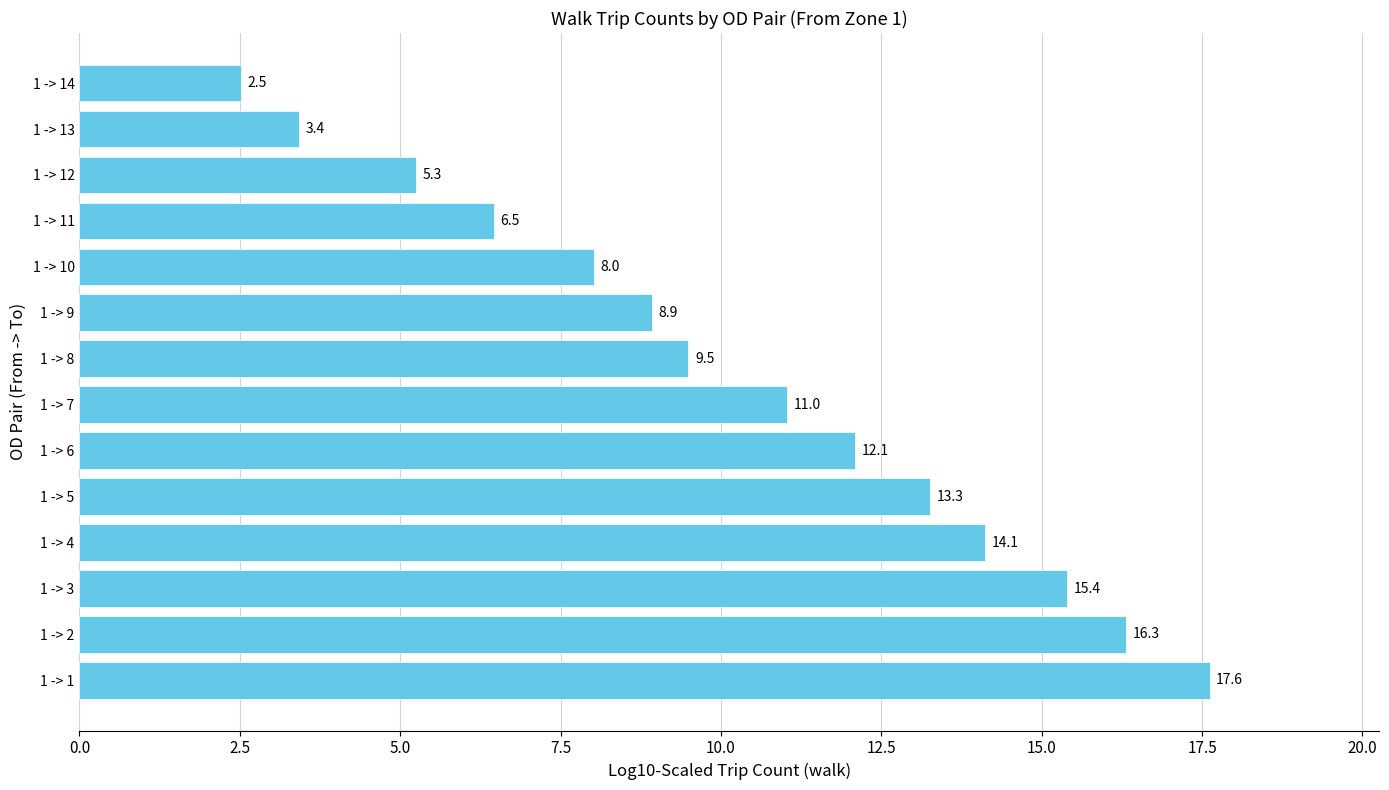

What is the difference between the second highest and minimum values?

13.8